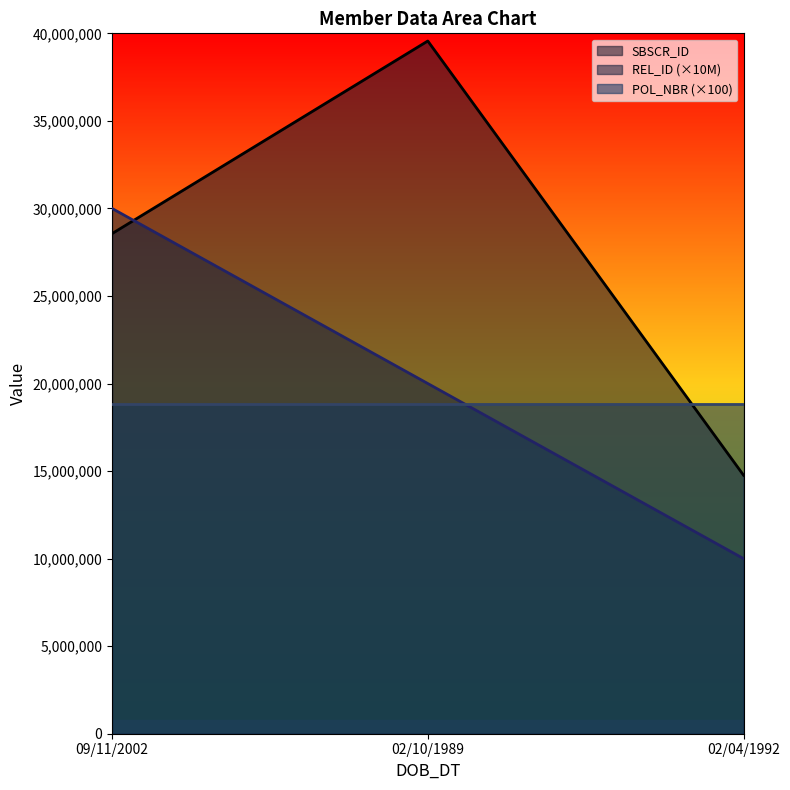

How many series are shown in this chart?

3